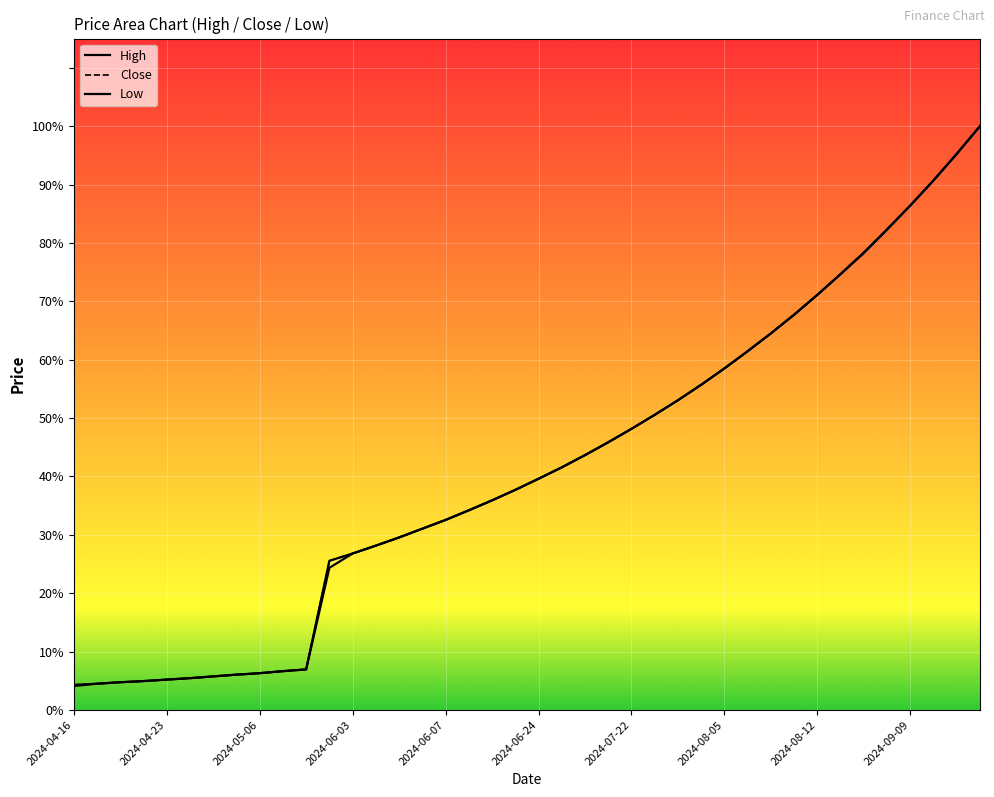

True or false: Low and Close intersect in this chart.

False